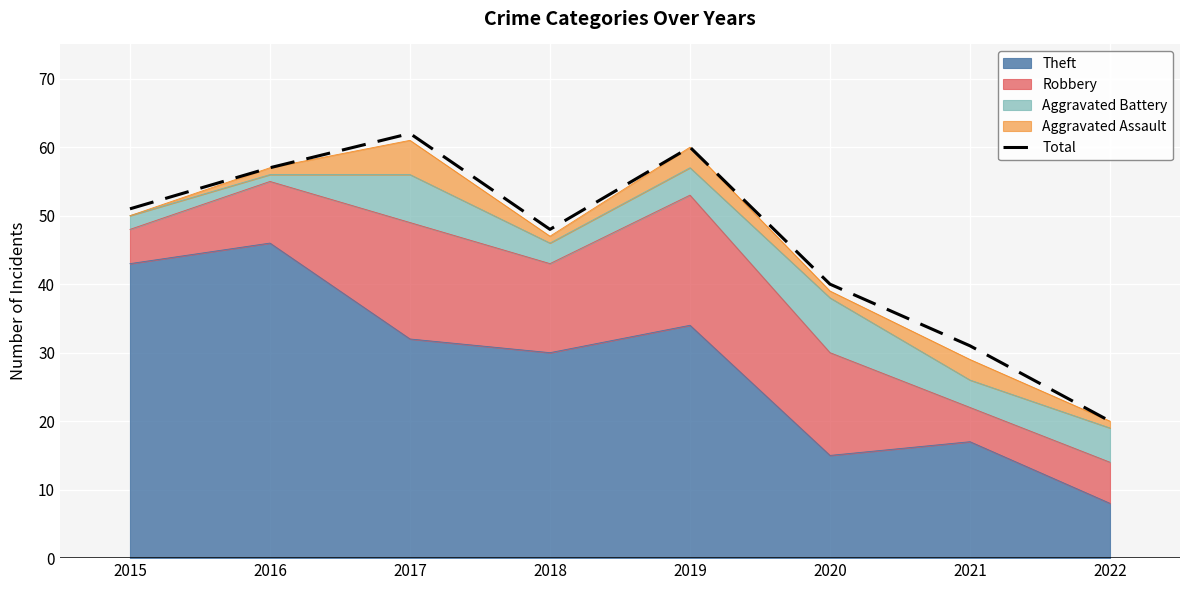

What value does the data have at 2019, to the nearest 5?

60